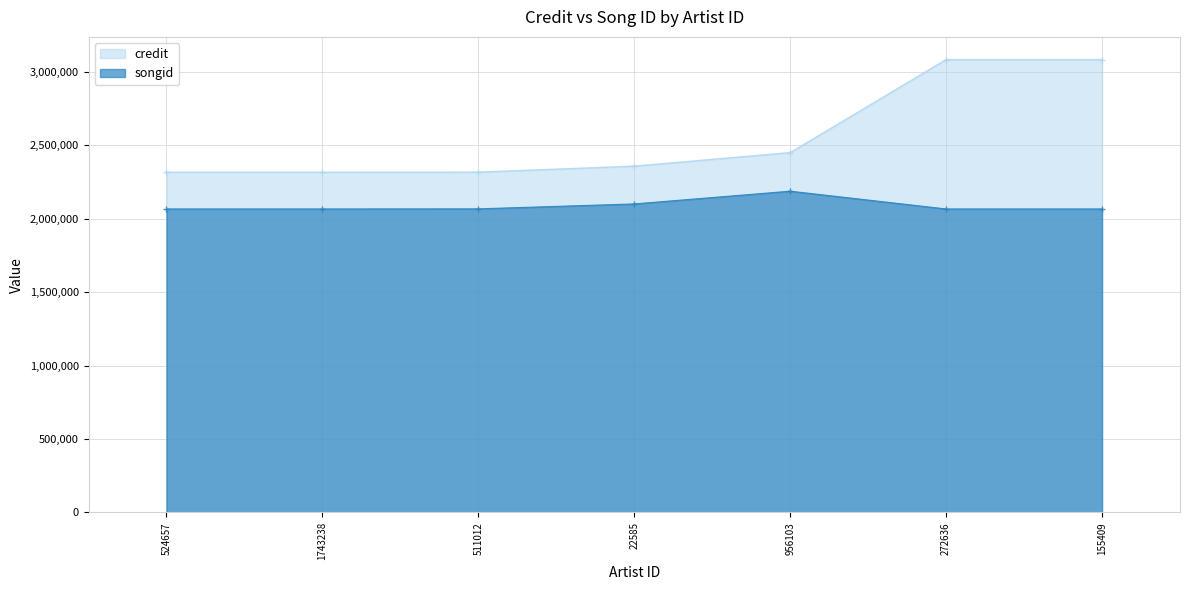

True or false: songid and credit cross at least once.

False